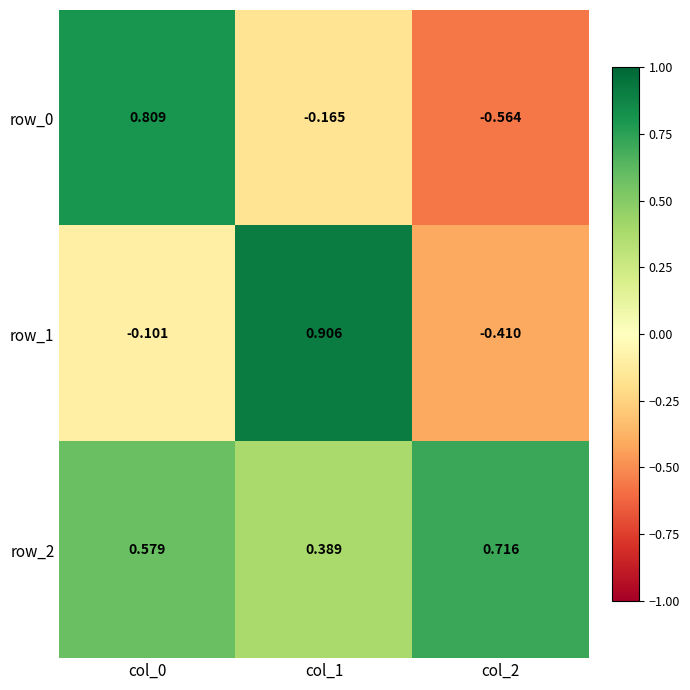

List the series in order of their peak value, lowest first.

row_2, row_0, row_1